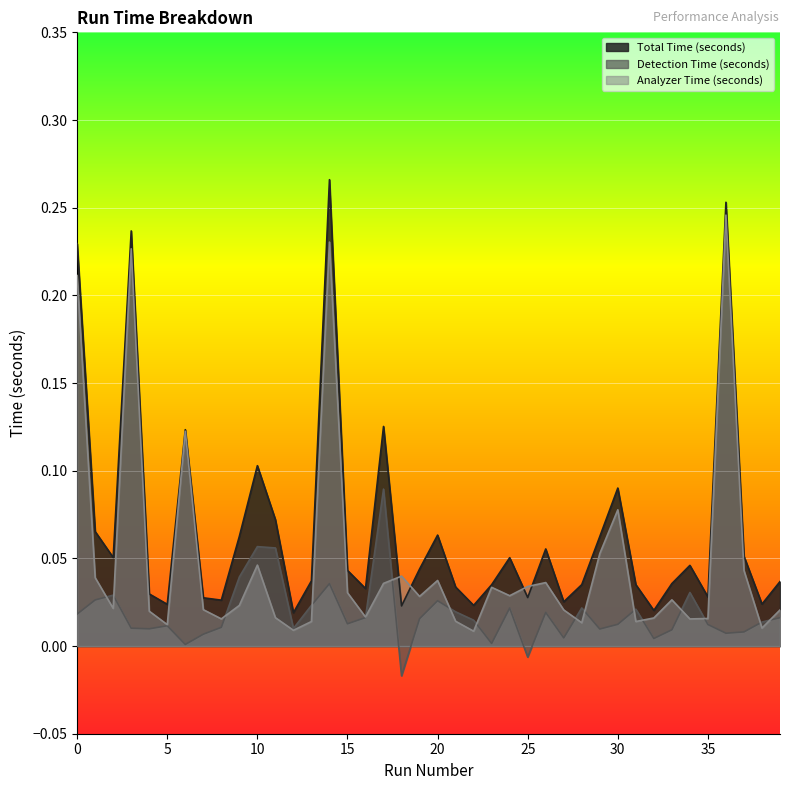

Reading left to right, transcribe all the data shown in this chart.

Total Time (seconds): 0.2	0.1	0.1	0.2	0.0	0.0	0.1	0.0	0.0	0.1	0.1	0.1	0.0	0.0	0.3	0.0	0.0	0.1	0.0	0.0	0.1	0.0	0.0	0.0	0.1	0.0	0.1	0.0	0.0	0.1	0.1	0.0	0.0	0.0	0.0	0.0	0.3	0.1	0.0	0.0
Detection Time (seconds): 0.0	0.0	0.0	0.0	0.0	0.0	0.0	0.0	0.0	0.0	0.1	0.1	0.0	0.0	0.0	0.0	0.0	0.1	-0.0	0.0	0.0	0.0	0.0	0.0	0.0	-0.0	0.0	0.0	0.0	0.0	0.0	0.0	0.0	0.0	0.0	0.0	0.0	0.0	0.0	0.0
Analyzer Time (seconds): 0.2	0.0	0.0	0.2	0.0	0.0	0.1	0.0	0.0	0.0	0.0	0.0	0.0	0.0	0.2	0.0	0.0	0.0	0.0	0.0	0.0	0.0	0.0	0.0	0.0	0.0	0.0	0.0	0.0	0.1	0.1	0.0	0.0	0.0	0.0	0.0	0.2	0.0	0.0	0.0